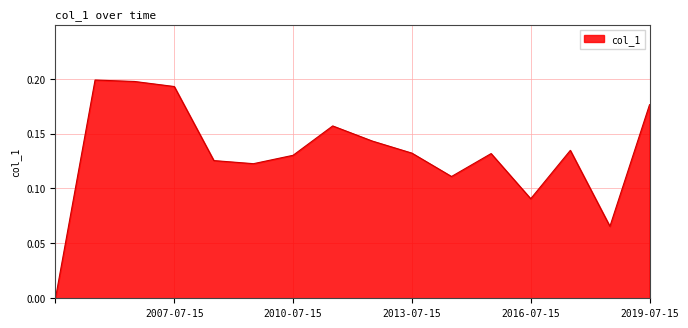

How many interior local valleys (lower than both neighbors) does the data have?

4